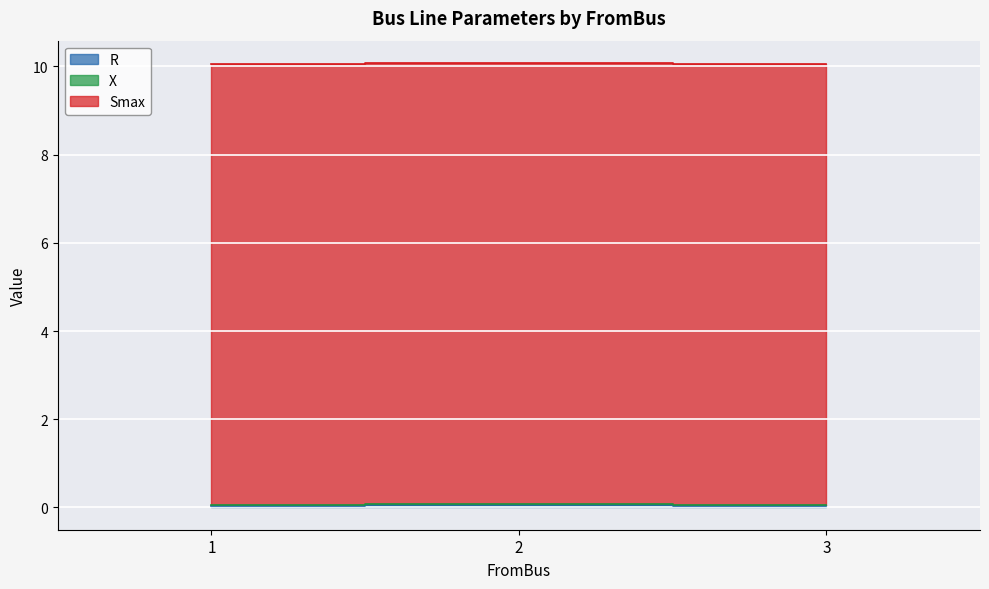

Does the chart display data point markers on the line(s)?

No